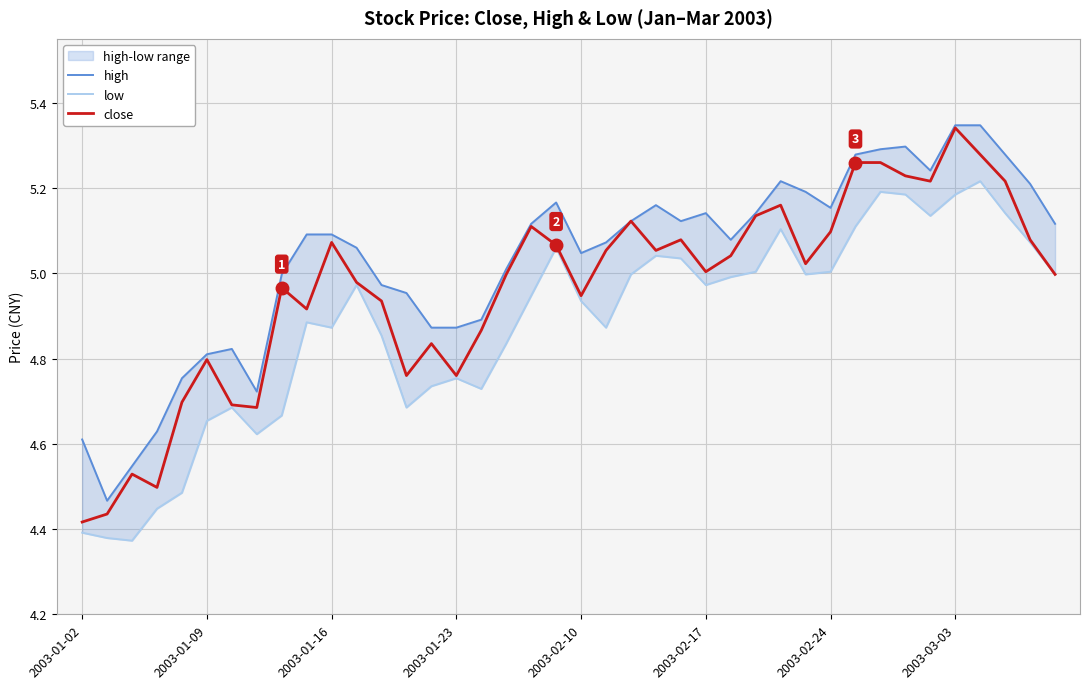

Which series changed the most between 2003-02-24 and 38?

high